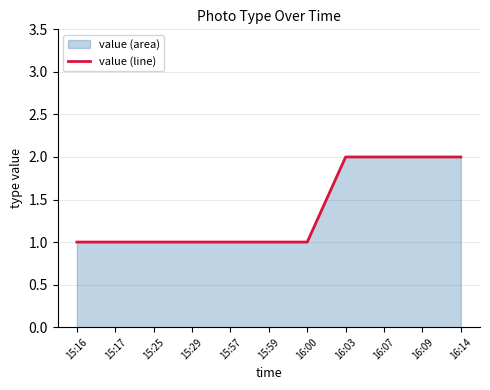

True or false: the data shows 1 at 16:03.

False